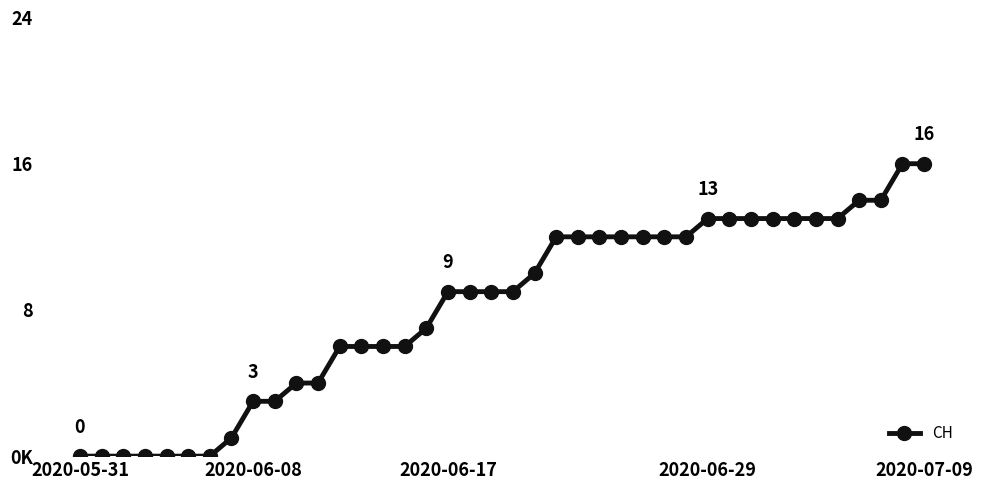

Reading left to right, list all the values displayed in this chart.

0	0	0	0	0	0	0	1	3	3	4	4	6	6	6	6	7	9	9	9	9	10	12	12	12	12	12	12	12	13	13	13	13	13	13	13	14	14	16	16